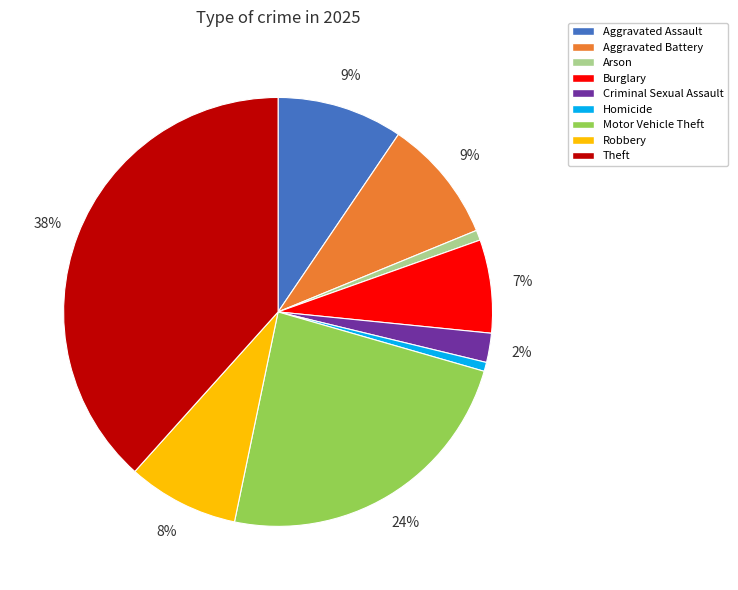

What percentage is the Homicide slice, to the nearest percent?

1%